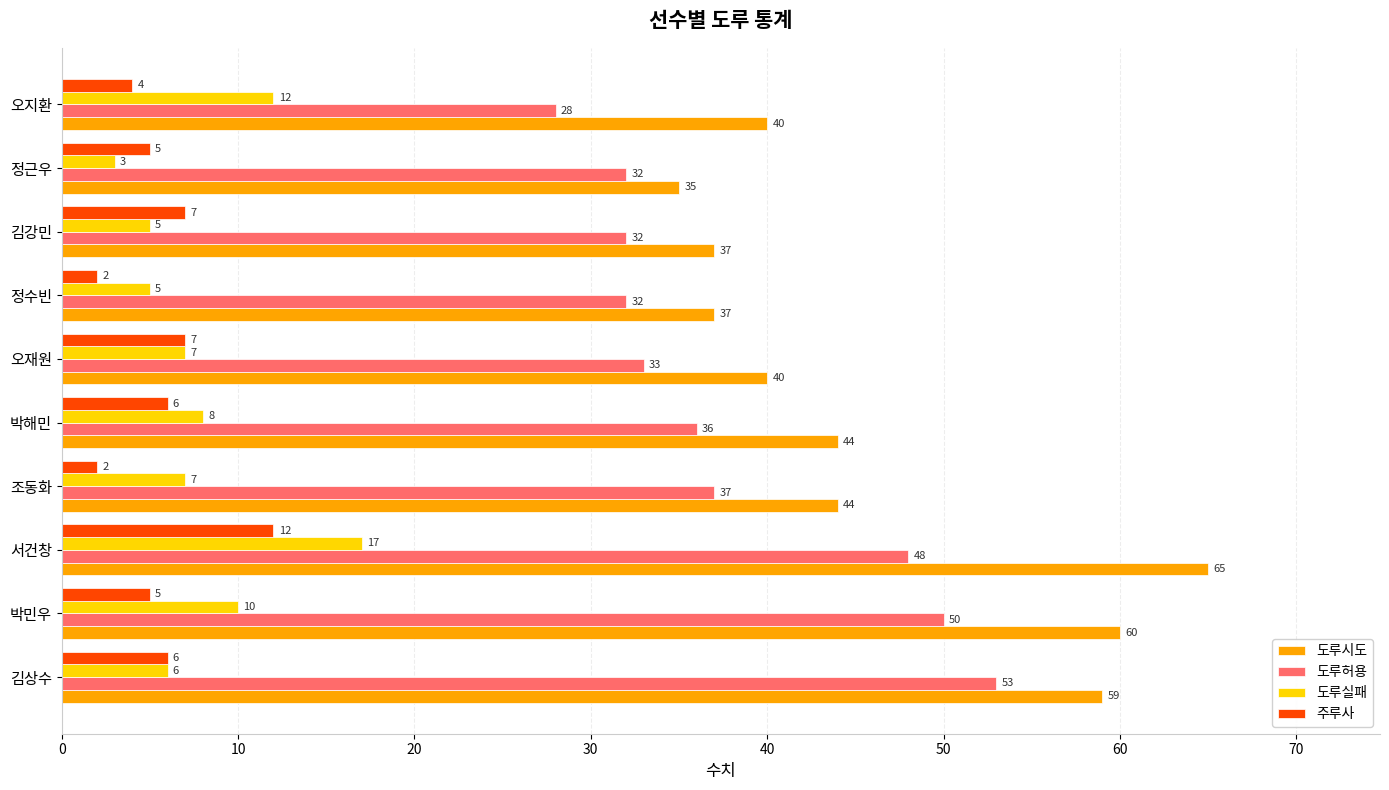

True or false: 도루실패 has a value of 29 at 서건창.

False